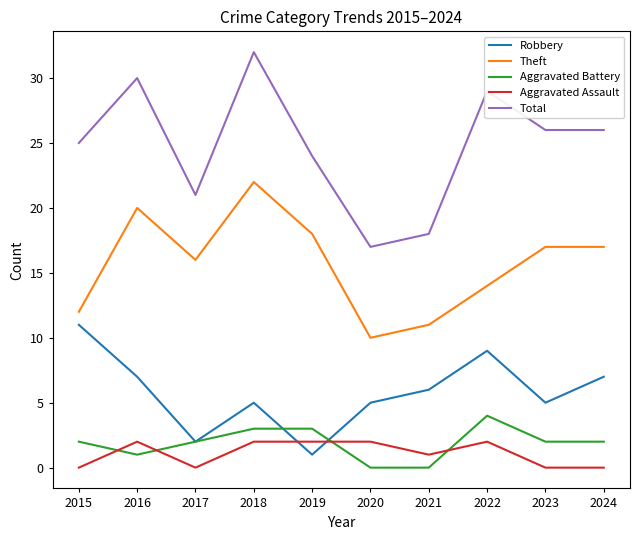

Where does the Robbery series first go above 6?

2015